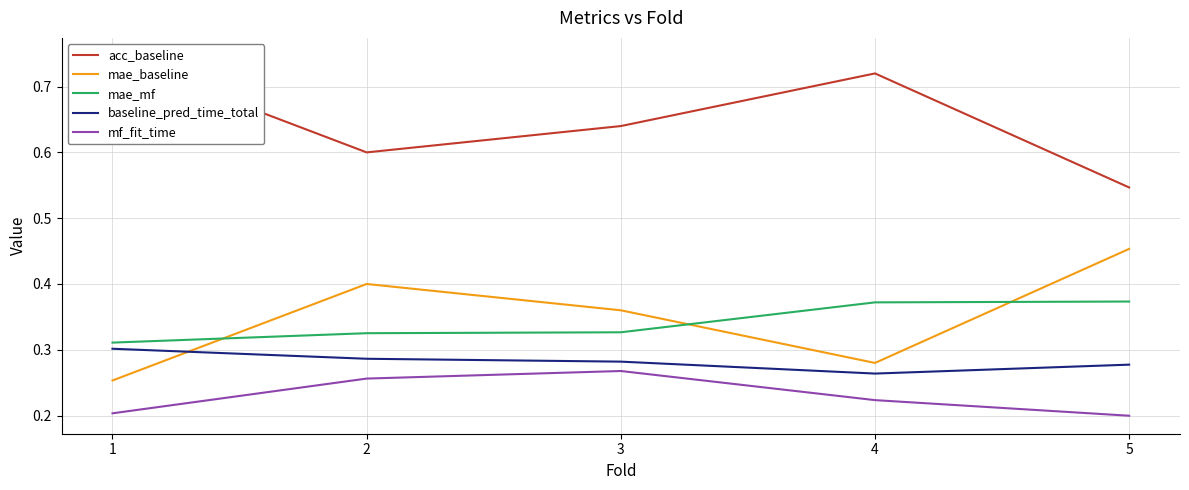

Rank the series by their maximum value, from highest to lowest.

acc_baseline, mae_baseline, mae_mf, baseline_pred_time_total, mf_fit_time